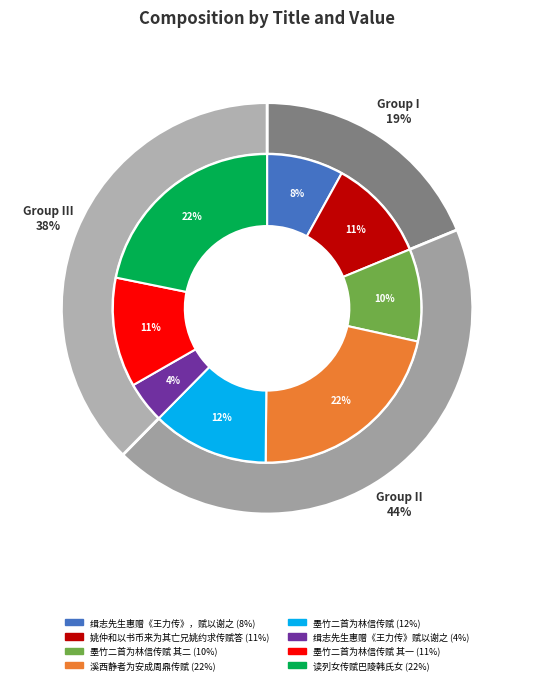

What percentage is the 墨竹二首为林信传赋 其一 slice, to the nearest percent?

11%